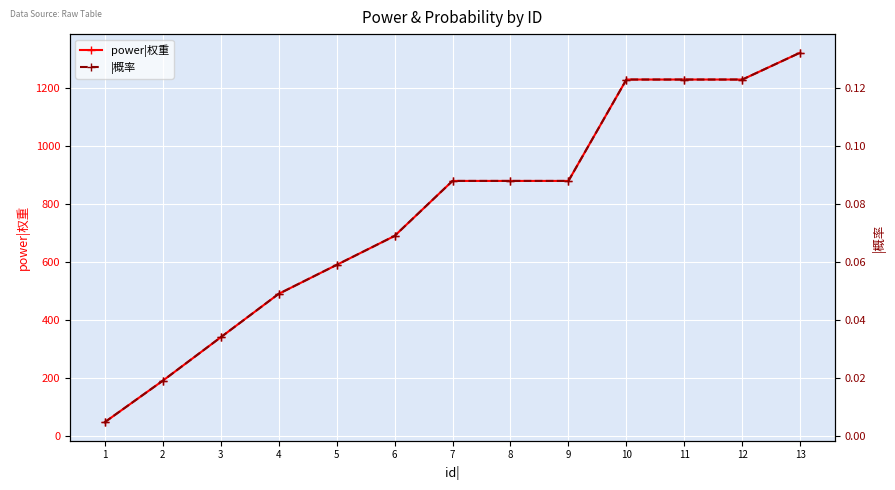

The value of power|权重 at 12 is 1230.0. True or false?

True